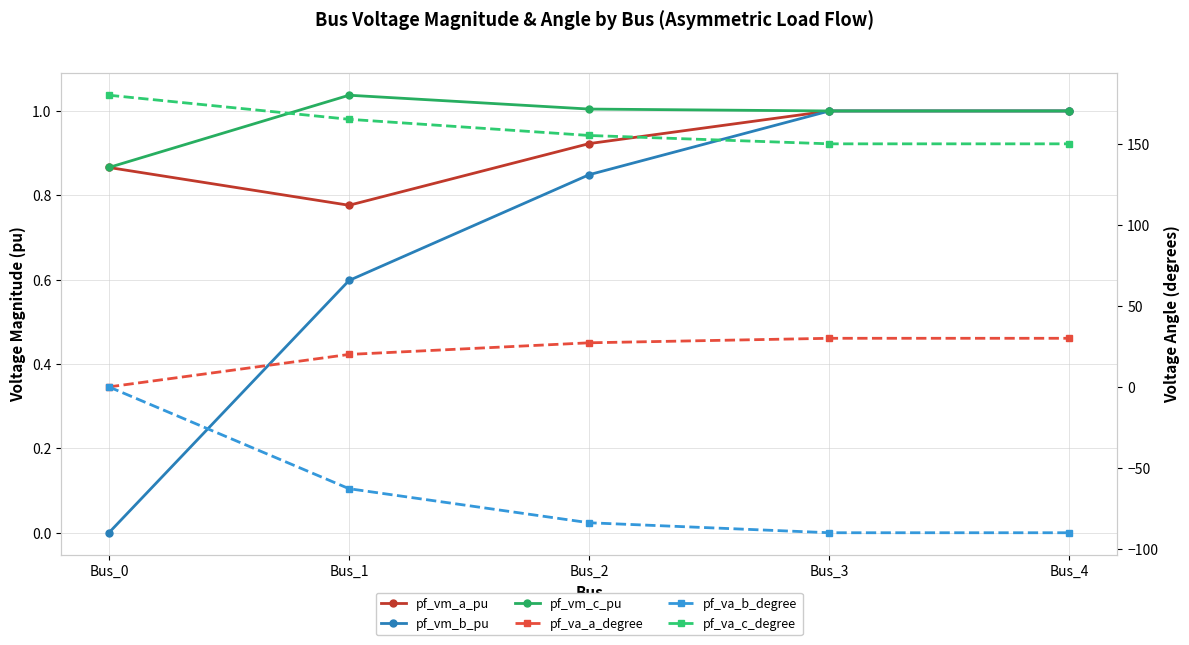

How many lines are shown in the chart?

6